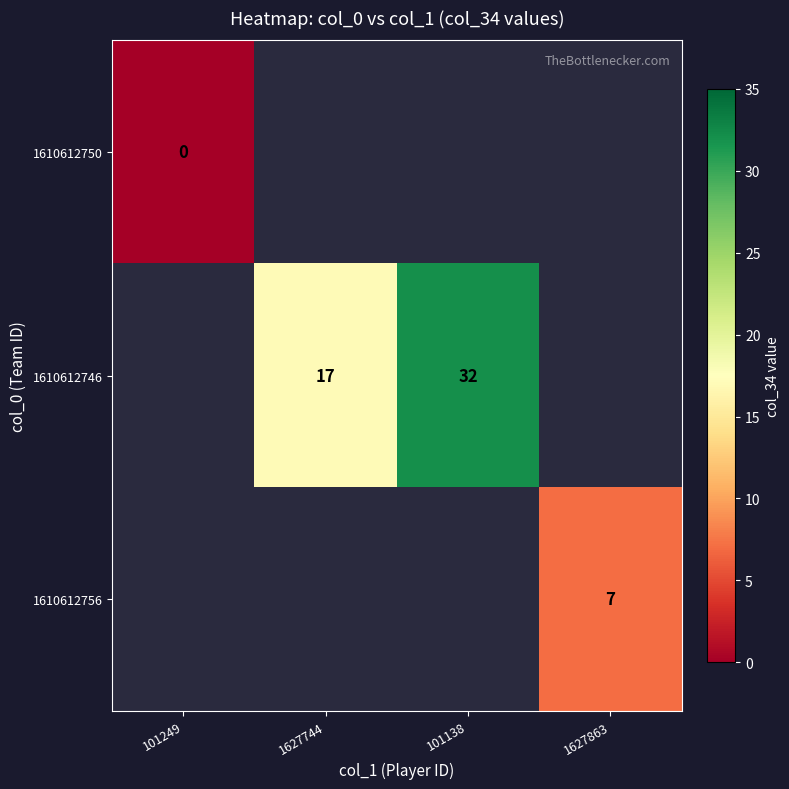

The value of 1610612746 at 101138 is 47. True or false?

False